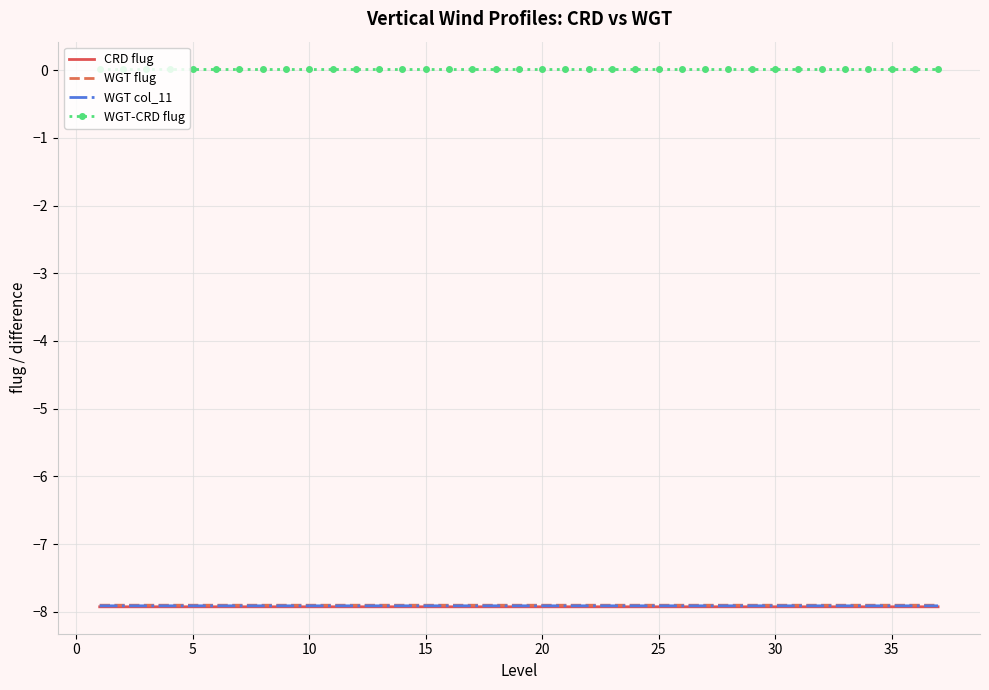

True or false: WGT flug and WGT col_11 cross at least once.

False